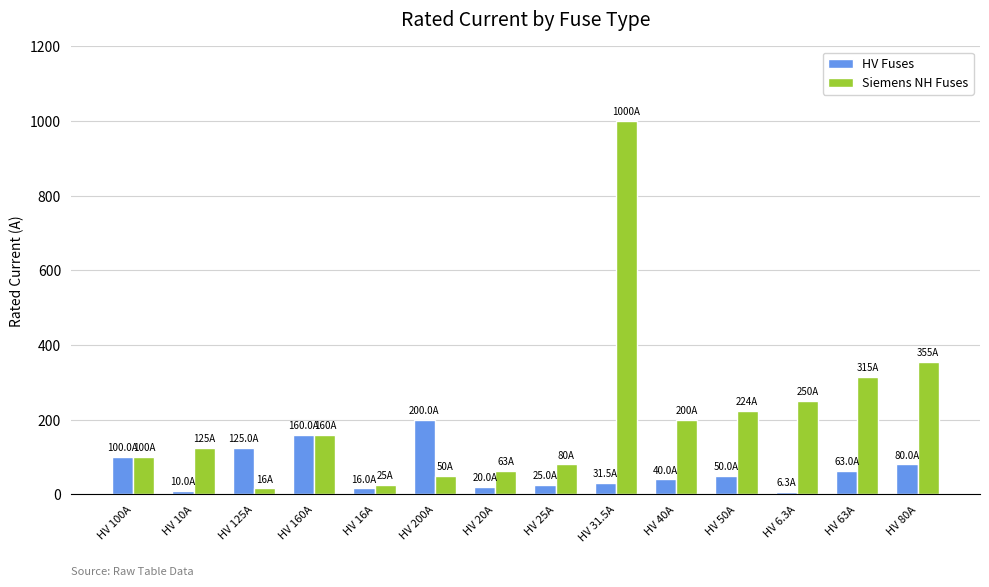

Is it true that HV Fuses equals 109.8 at HV 63A?

False